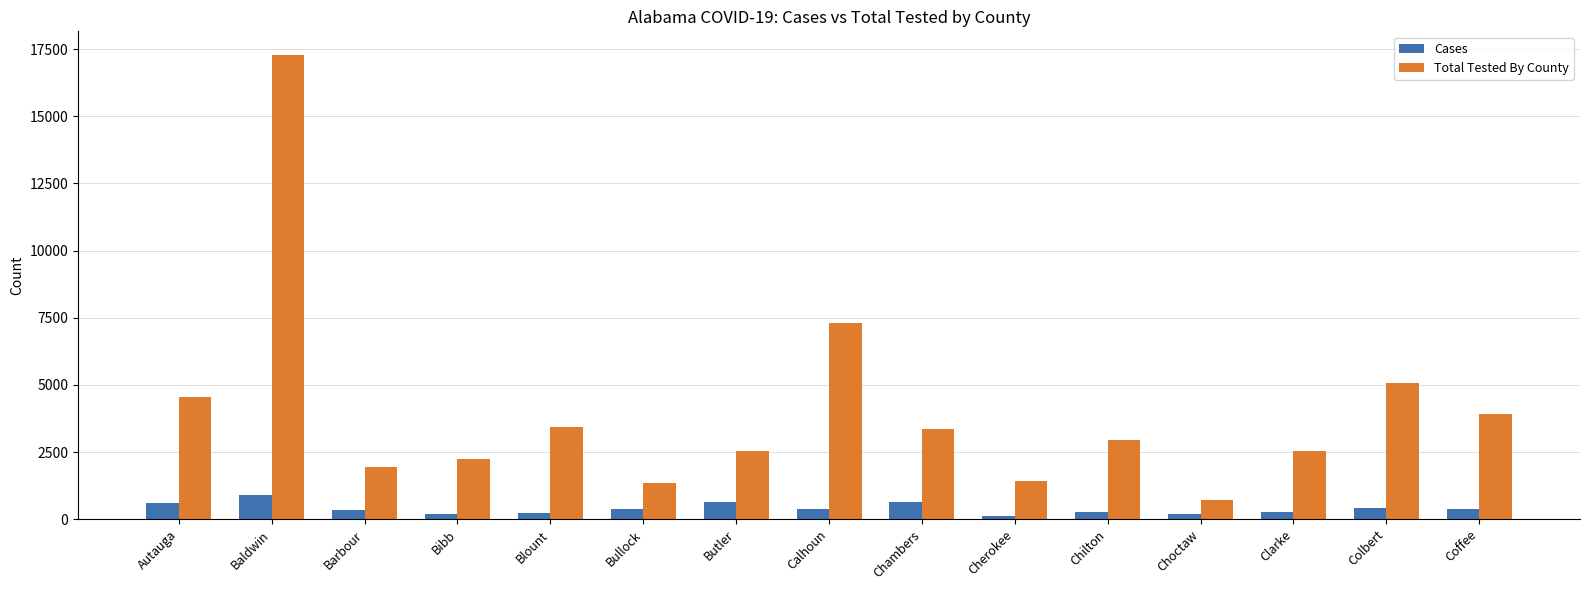

Which series has the widest spread of values?

Total Tested By County